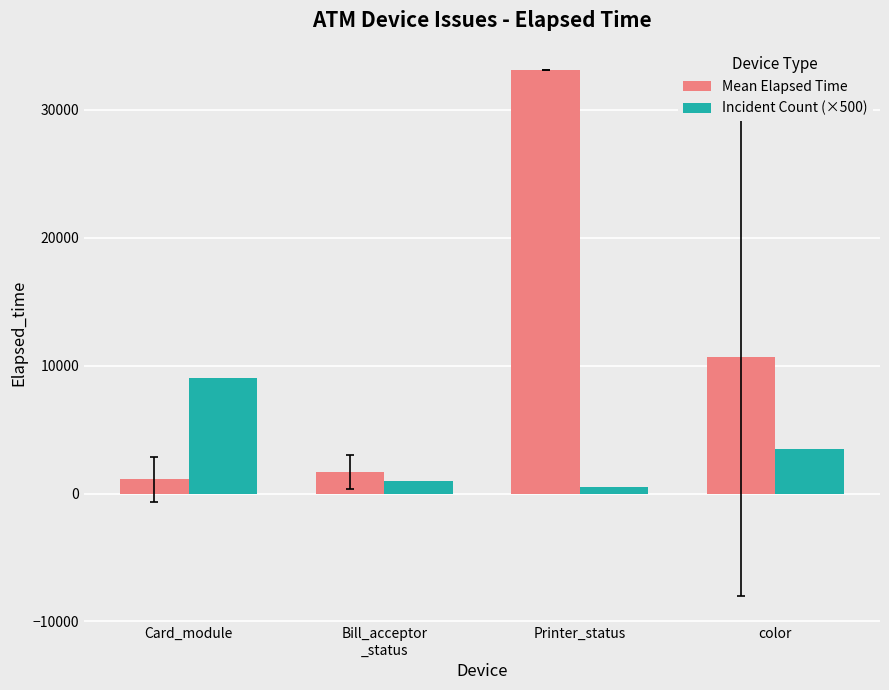

Are the bars grouped side by side (vs. stacked)?

Yes